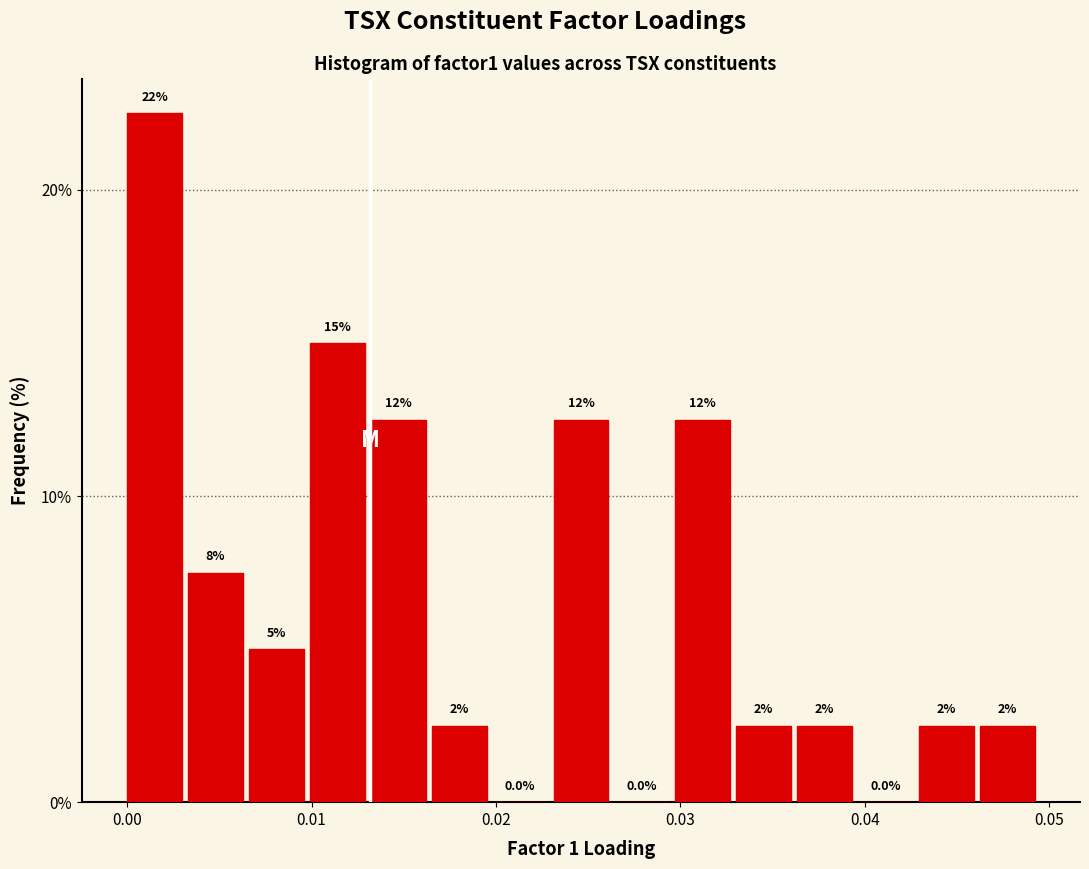

Read against the x-axis, roughly where is the centre of the tallest bar?

0.001